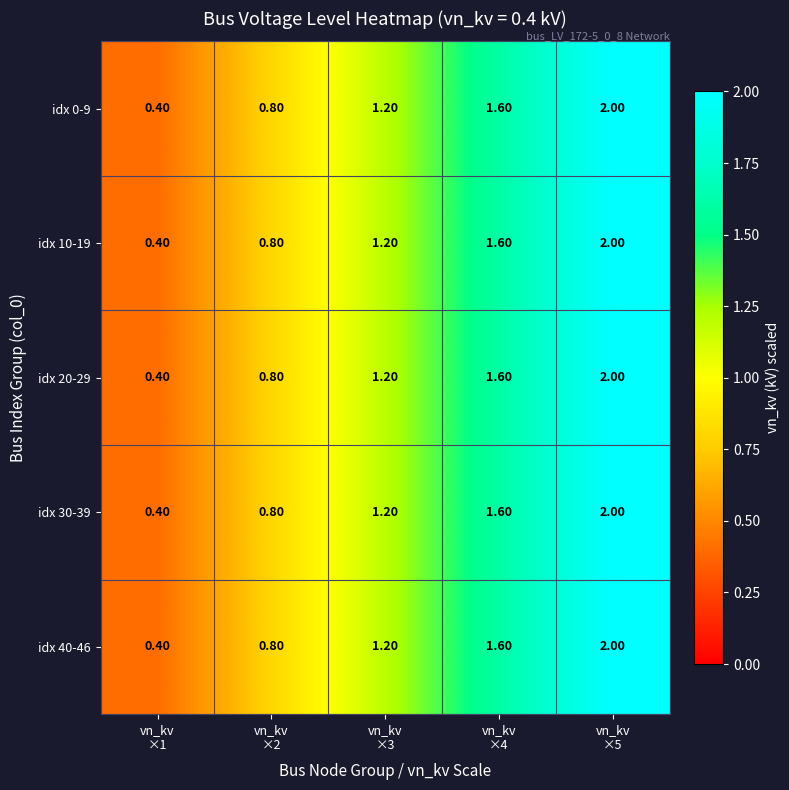

What is the sum of all idx 0-9 values?

6.0